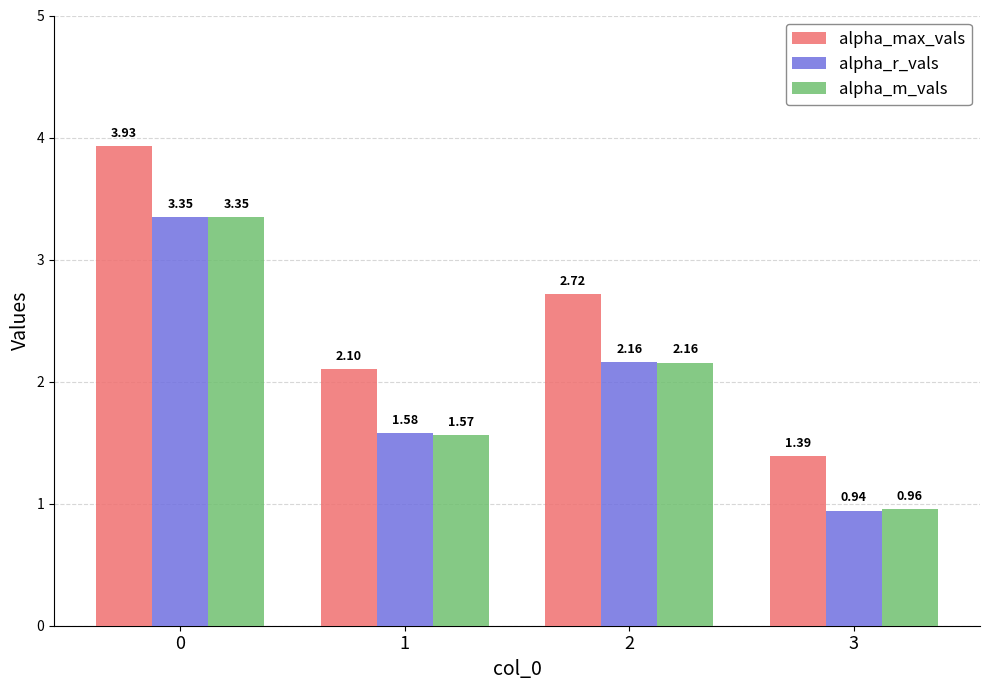

What is the difference between the maximum and second lowest values in the alpha_max_vals series?

1.8